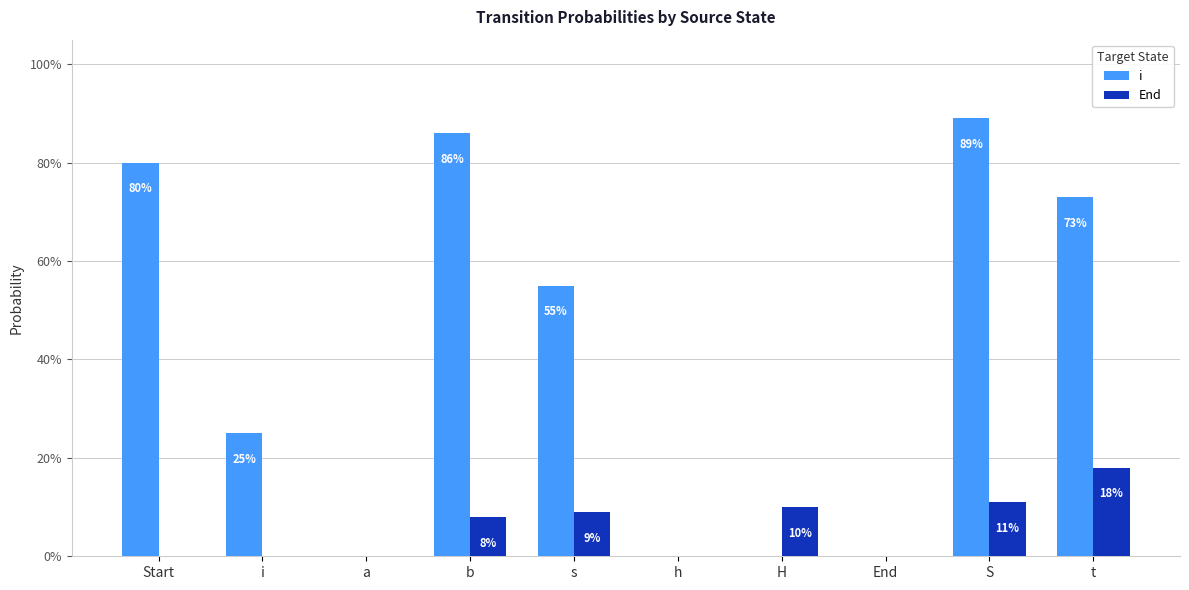

Is it true that i equals 0.9 at b?

True